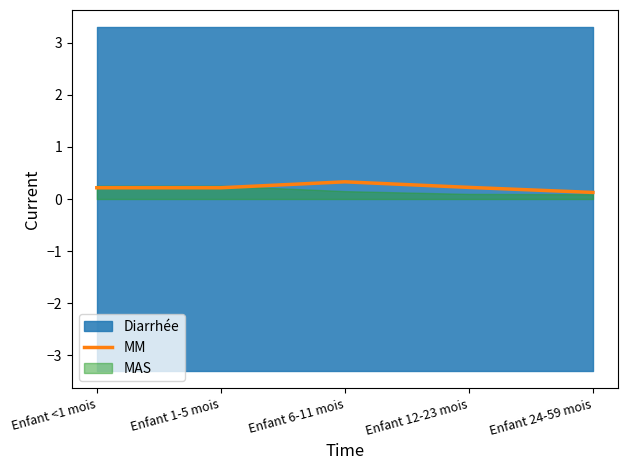

Does the chart display data point markers on the line(s)?

No